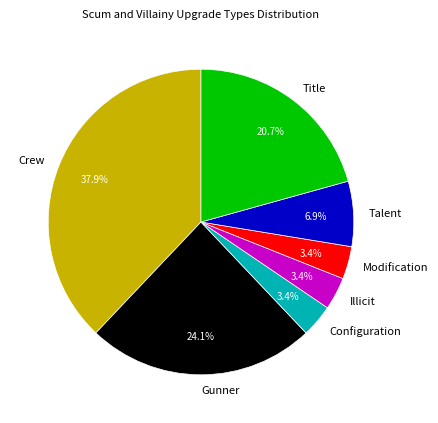

Count the number of slices in the pie.

7